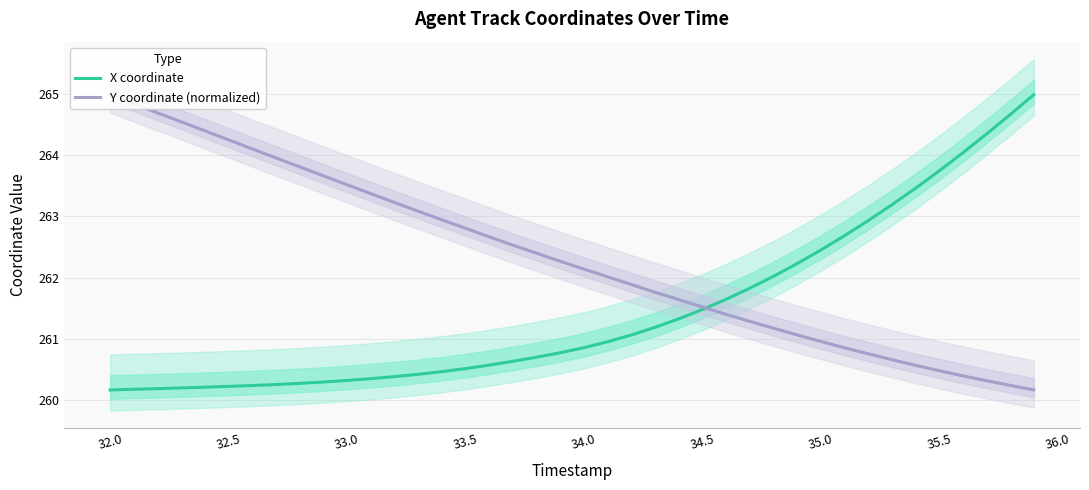

Rank the series by their maximum value, from highest to lowest.

X coordinate, Y coordinate (normalized)